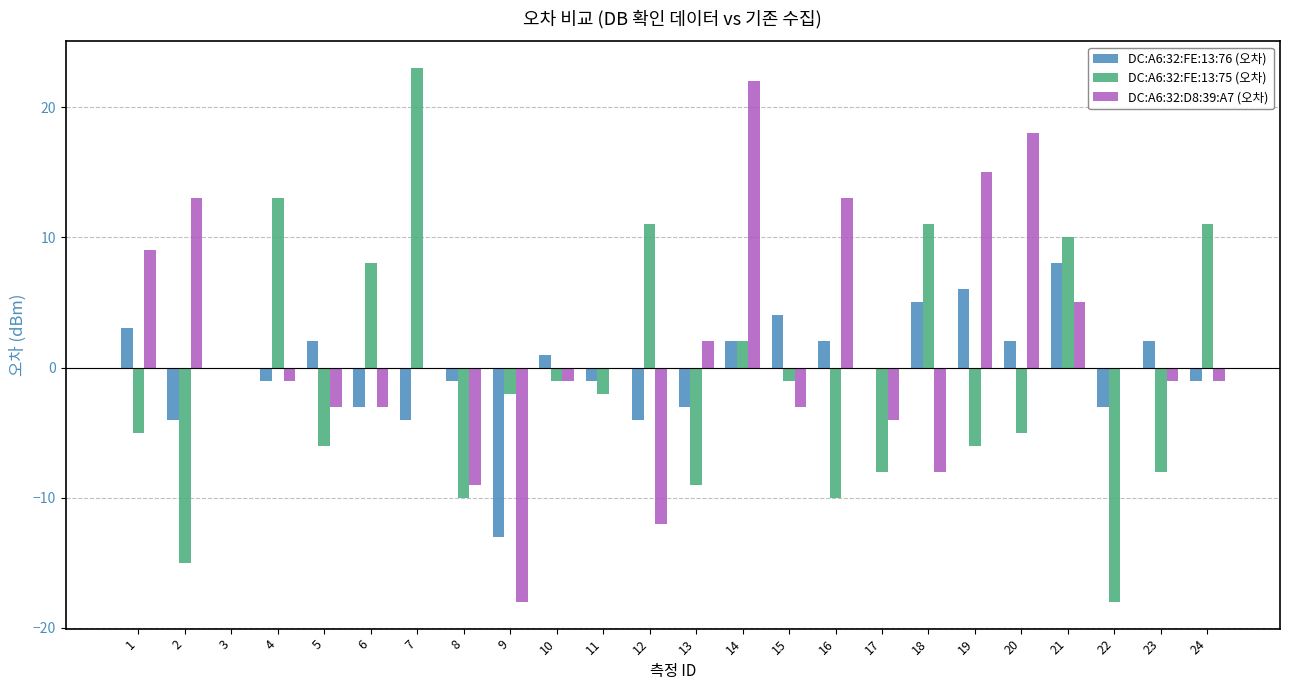

How many series are shown in this chart?

3